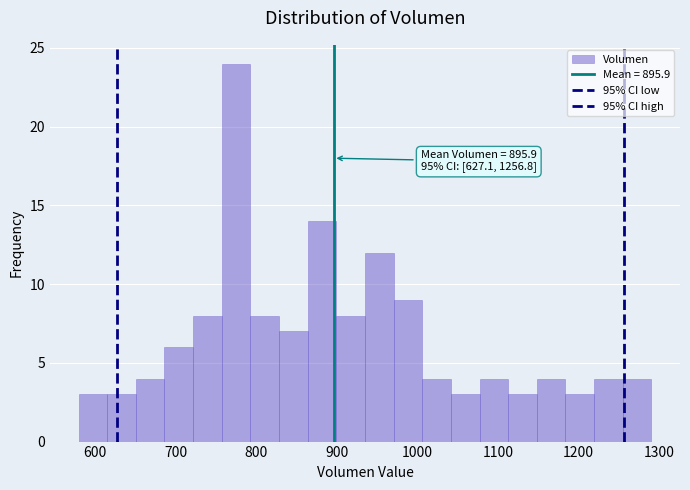

Read against the x-axis, roughly where is the centre of the tallest bar?

780